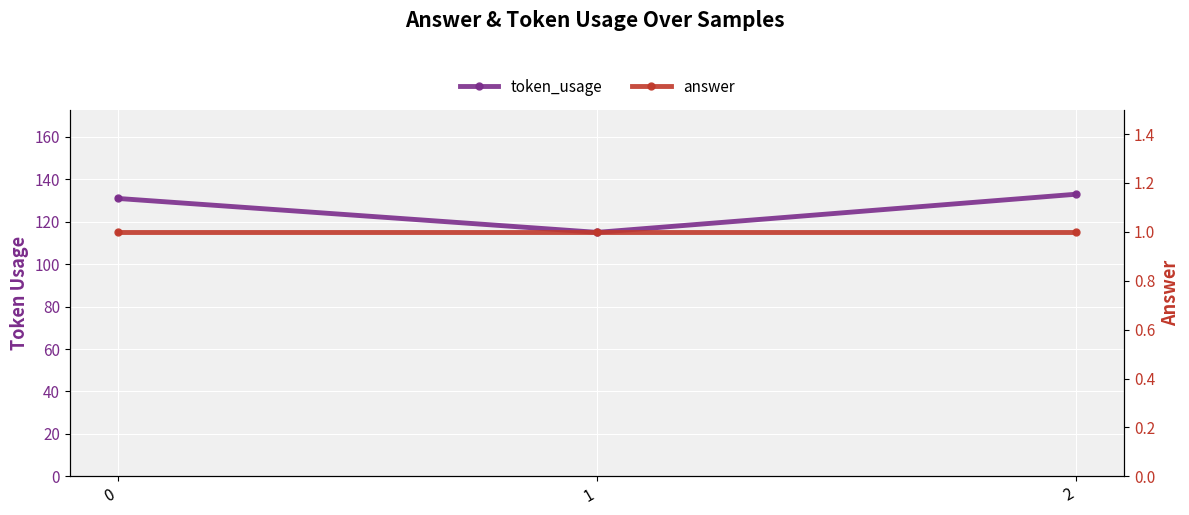

What is the total value across all series at 1?

116